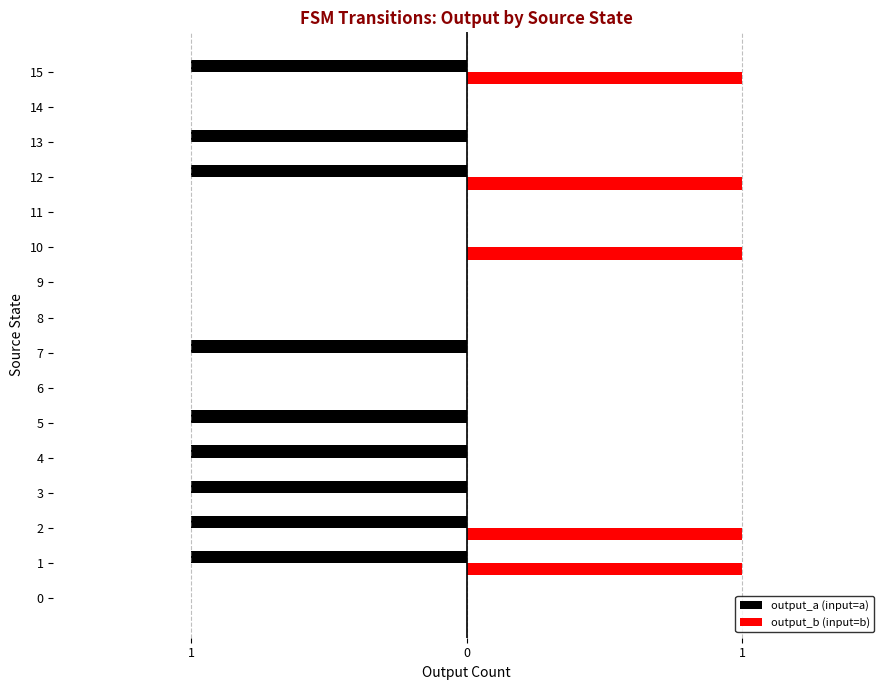

True or false: output_a (input=a) has a value of 0 at 15.

False